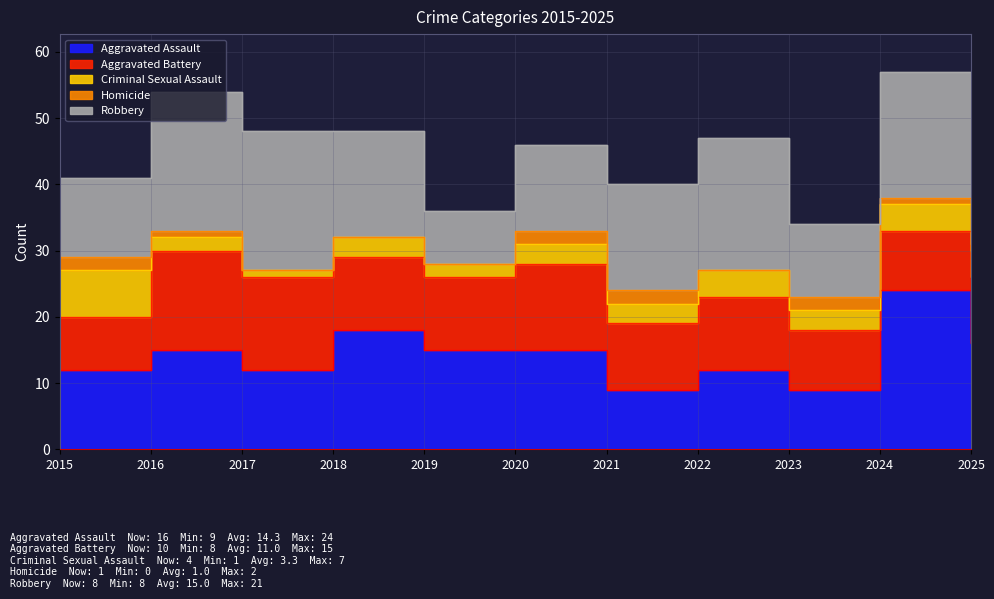

Reading right to left, extract all data points from this chart.

Aggravated Assault: 2025=16	2024=24	2023=9	2022=12	2021=9	2020=15	2019=15	2018=18	2017=12	2016=15	2015=12
Aggravated Battery: 2025=10	2024=9	2023=9	2022=11	2021=10	2020=13	2019=11	2018=11	2017=14	2016=15	2015=8
Criminal Sexual Assault: 2025=4	2024=4	2023=3	2022=4	2021=3	2020=3	2019=2	2018=3	2017=1	2016=2	2015=7
Homicide: 2025=1	2024=1	2023=2	2022=0	2021=2	2020=2	2019=0	2018=0	2017=0	2016=1	2015=2
Robbery: 2025=8	2024=19	2023=11	2022=20	2021=16	2020=13	2019=8	2018=16	2017=21	2016=21	2015=12